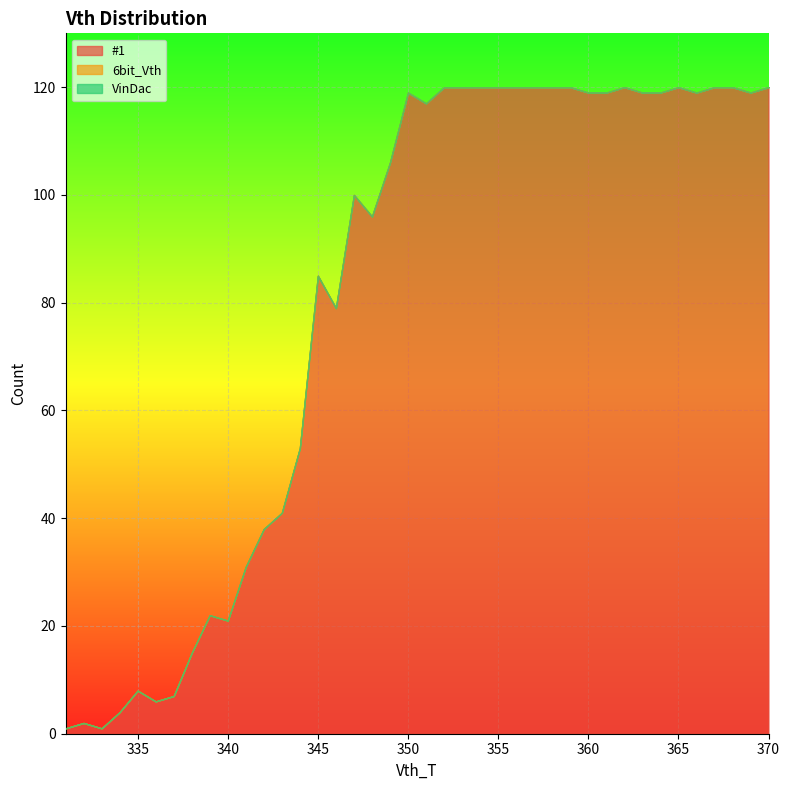

True or false: #1 has more than 1 points higher than both neighbors.

True